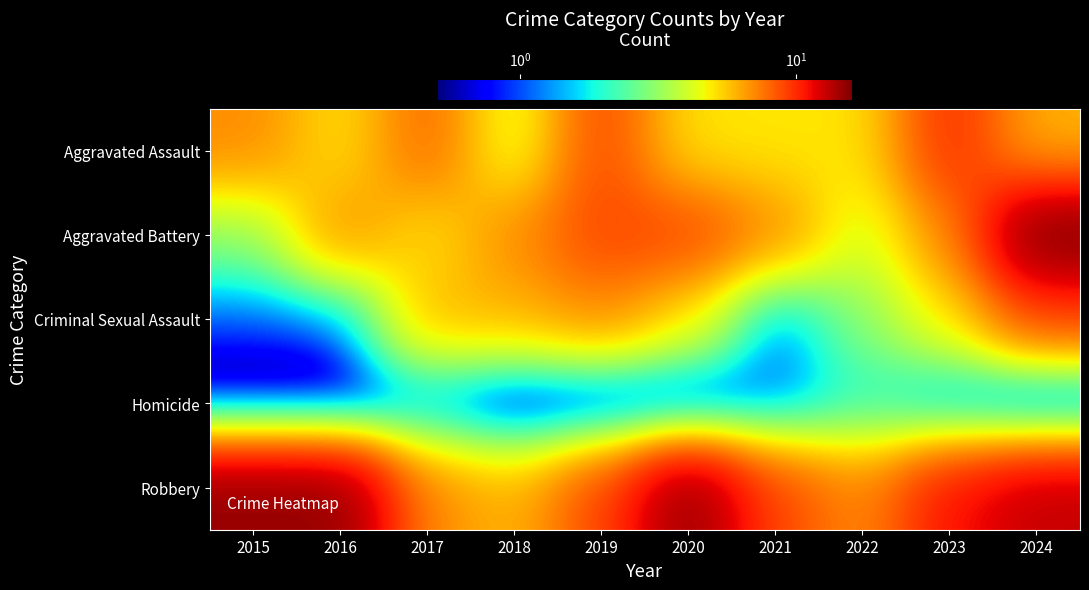

At which category is the sum across all series the highest?

2024